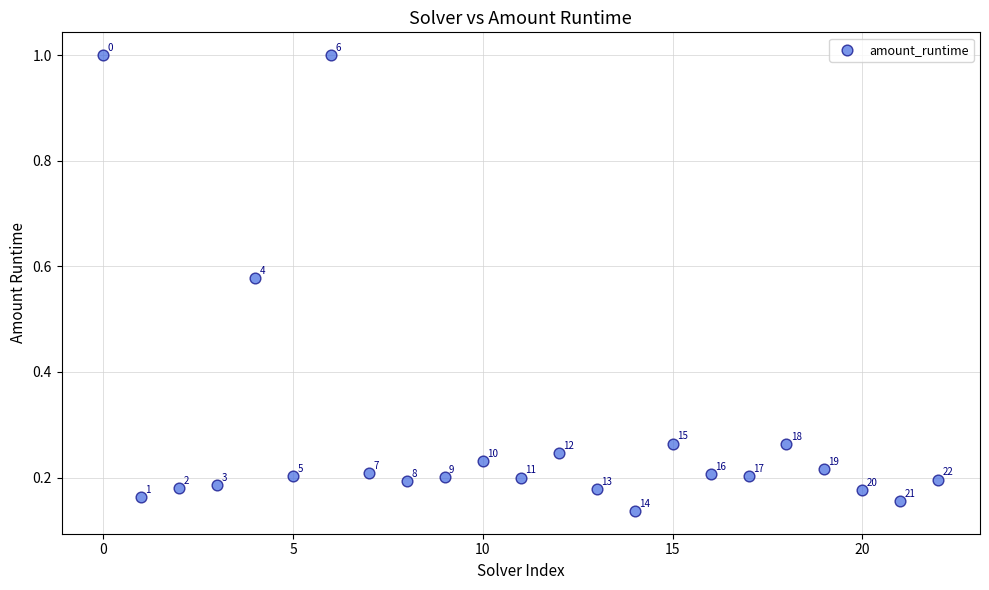

What is the range of Y values (max minus min)?

0.9